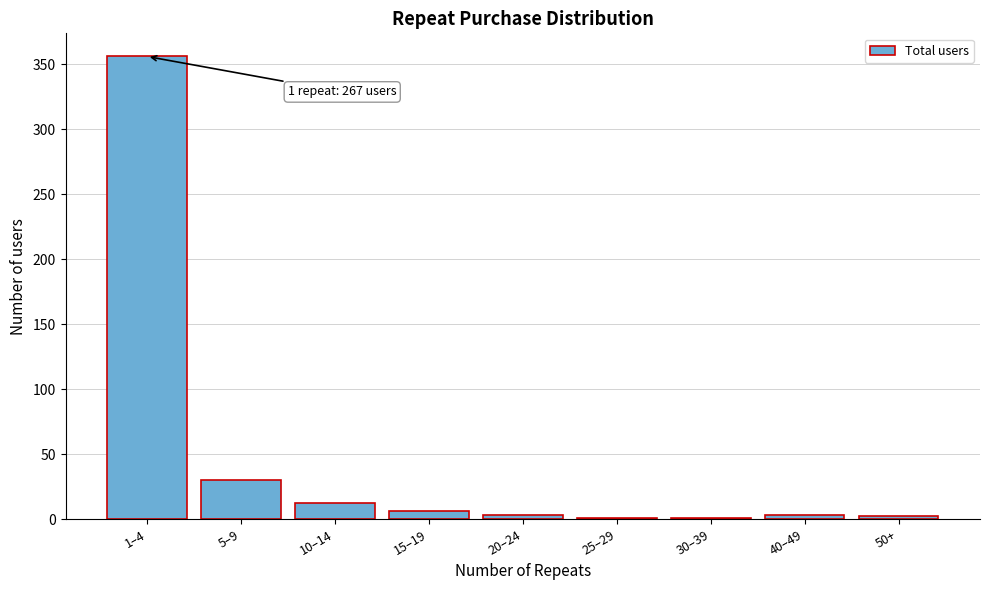

At which label is the value closest to 178?

5–9